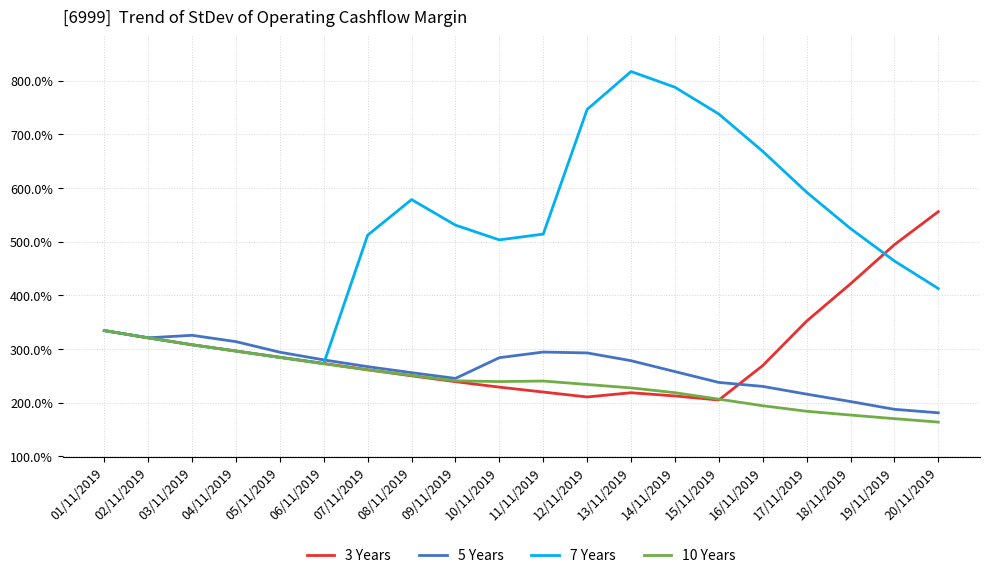

Reading left to right, extract all data points from this chart.

3 Years: 3.3	3.2	3.1	3.0	2.8	2.7	2.6	2.5	2.4	2.3	2.2	2.1	2.2	2.1	2.1	2.7	3.5	4.2	4.9	5.6
5 Years: 3.3	3.2	3.3	3.1	2.9	2.8	2.7	2.6	2.5	2.8	2.9	2.9	2.8	2.6	2.4	2.3	2.2	2.0	1.9	1.8
7 Years: 3.3	3.2	3.1	3.0	2.8	2.7	5.1	5.8	5.3	5.0	5.1	7.5	8.2	7.9	7.4	6.7	5.9	5.2	4.6	4.1
10 Years: 3.3	3.2	3.1	3.0	2.8	2.7	2.6	2.5	2.4	2.4	2.4	2.3	2.3	2.2	2.1	1.9	1.8	1.8	1.7	1.6